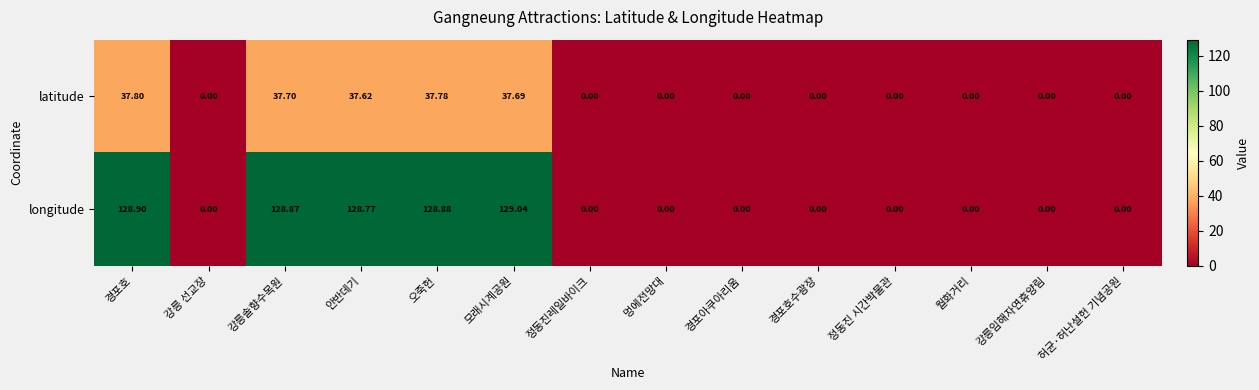

At which label does latitude reach its peak?

경포호